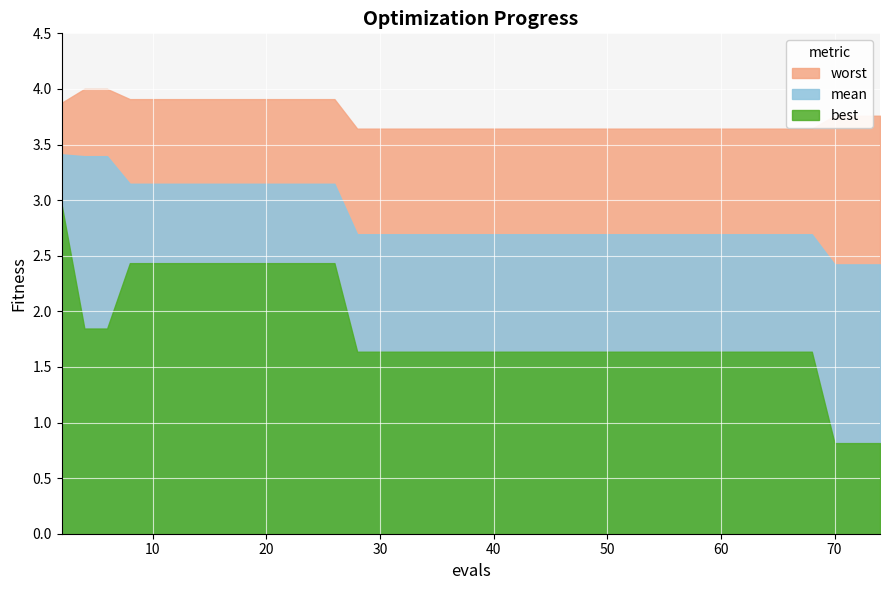

What are all the series names shown in the legend?

mean, best, worst